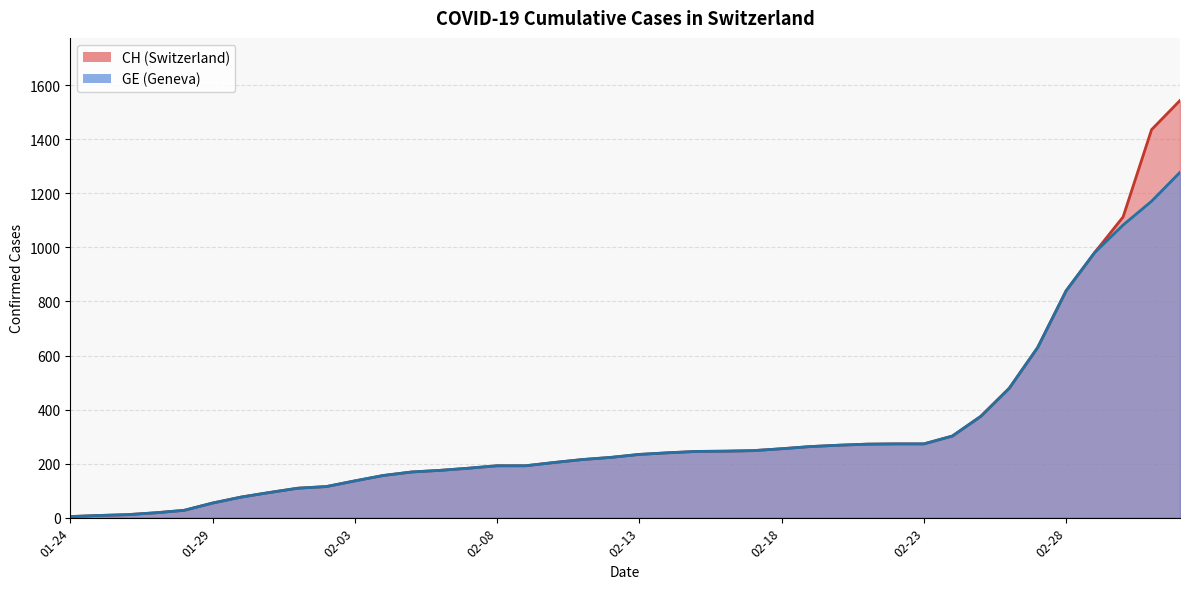

How many lines are shown in the chart?

2